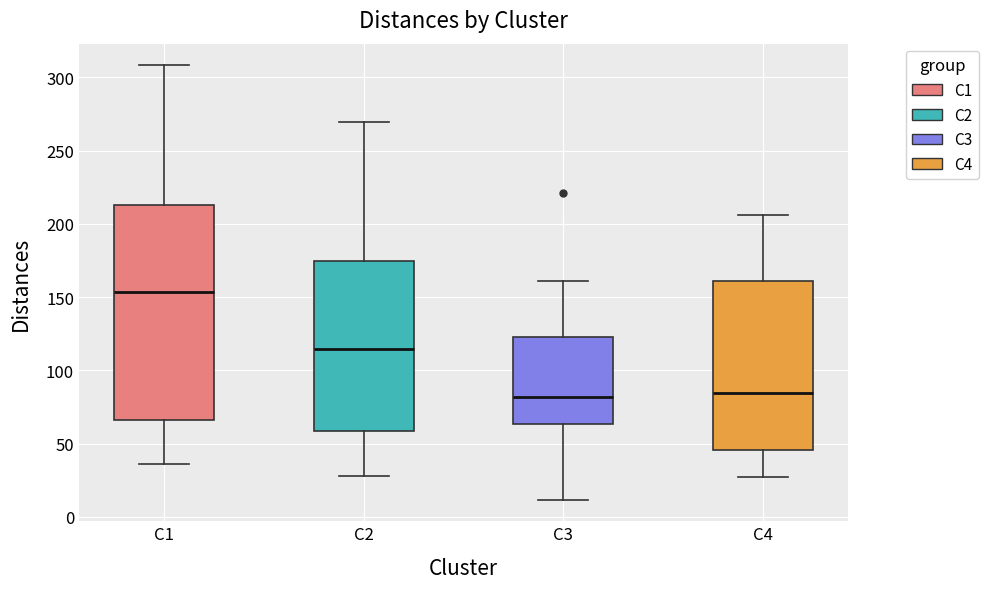

Where does the upper whisker of the box for C4 end on the y-axis? The values are not printed on the chart, so give them approximately, as read against the axis.

205